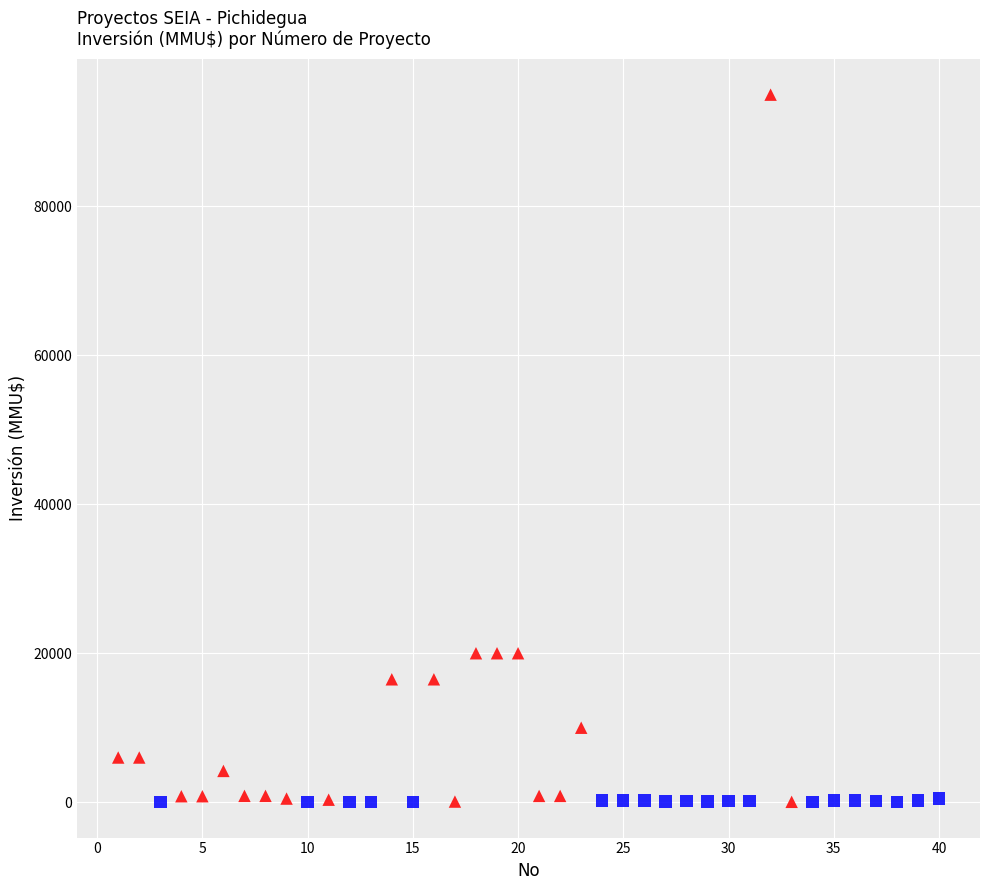

Which series contains the highest Y value?

Sexta